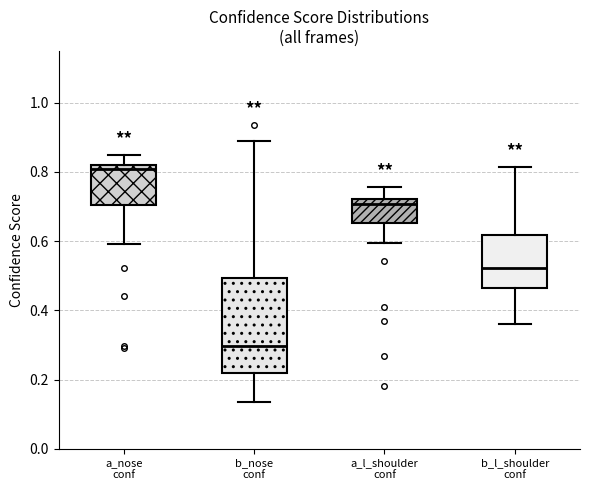

Where does the lower whisker of the box for a_nose conf end on the y-axis? The values are not printed on the chart, so give them approximately, as read against the axis.

0.60